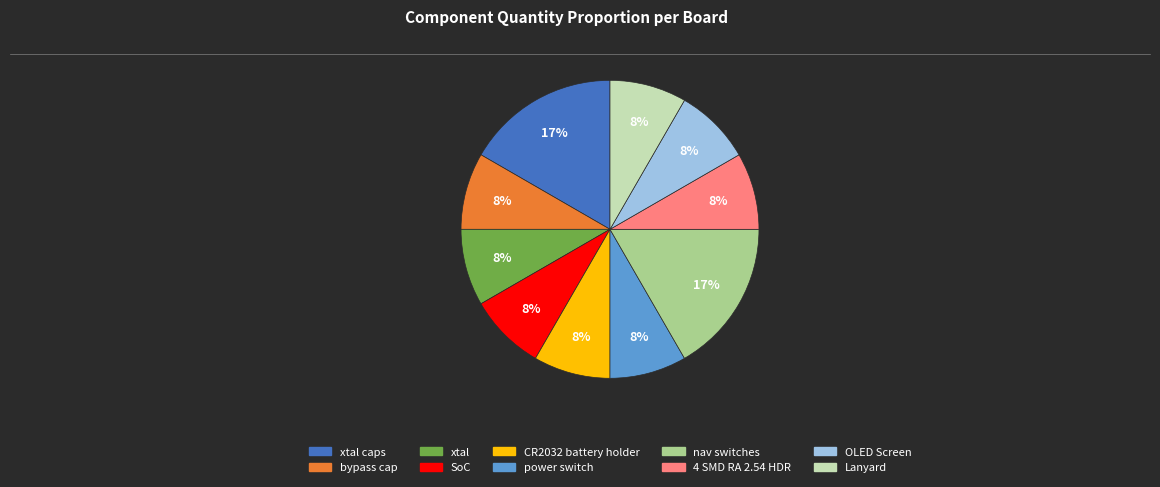

Count the number of slices in the pie.

10